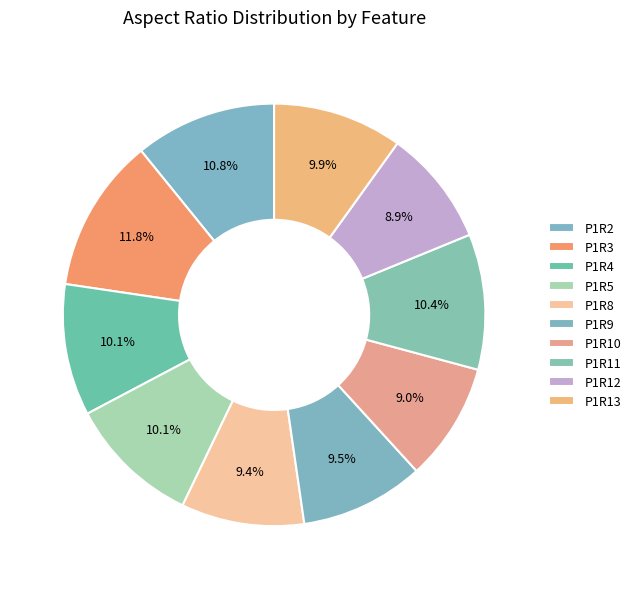

Which slice is the smallest?

P1R12